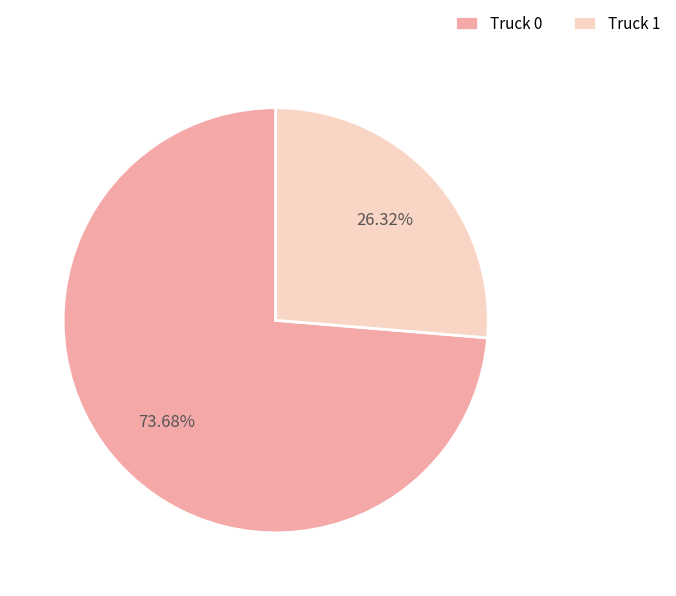

To the nearest percent, what is the difference between the largest and smallest slice percentages?

47%